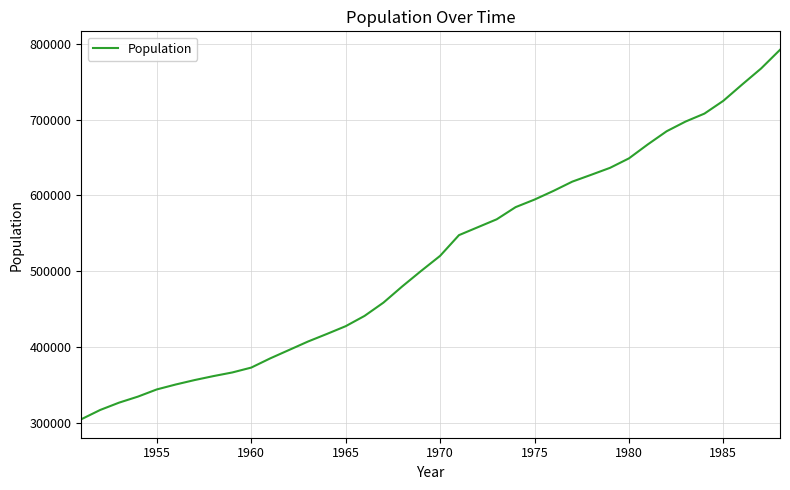

What is the greatest value displayed?

792296